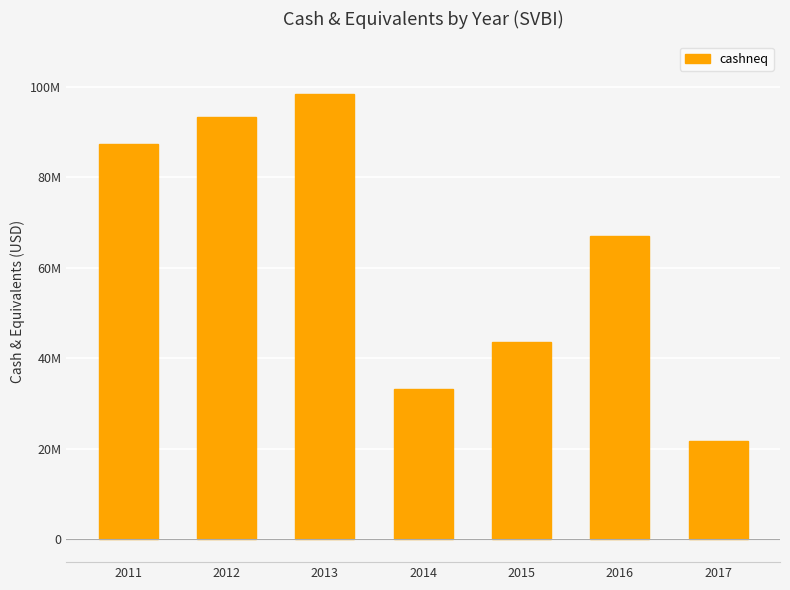

What is the change in value from 2012 to 2016?

-26378000